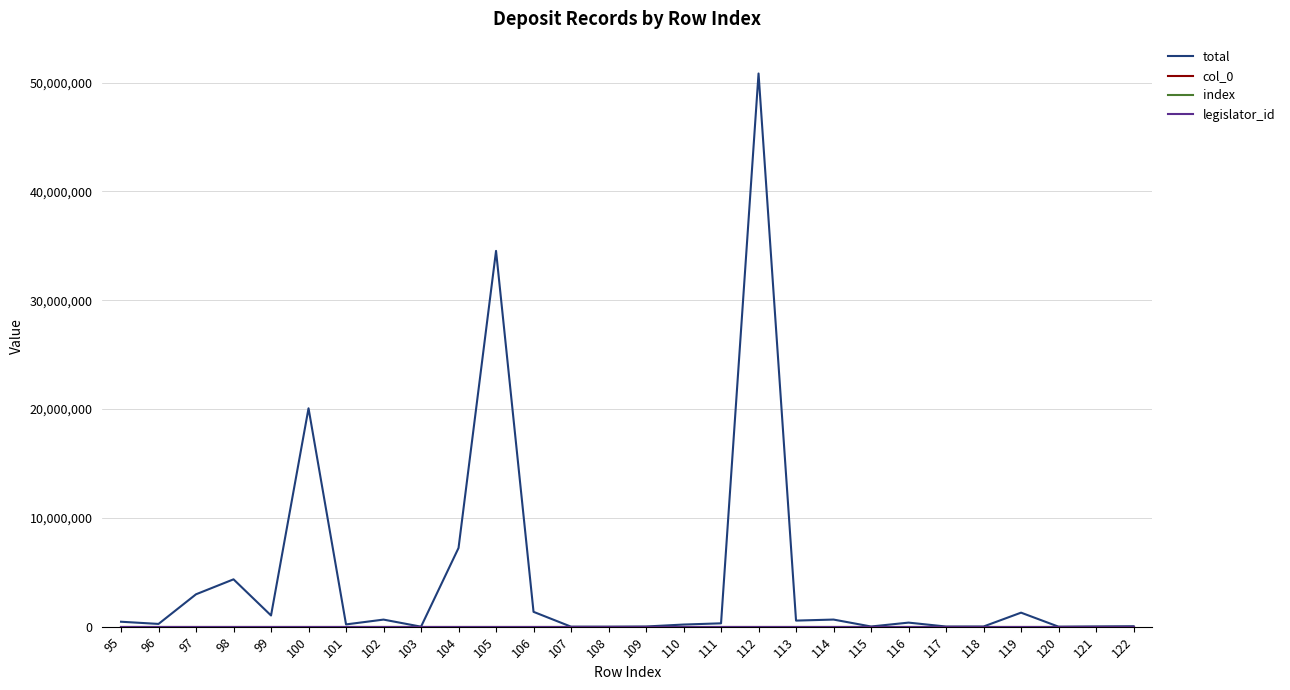

Does the chart display data point markers on the line(s)?

No